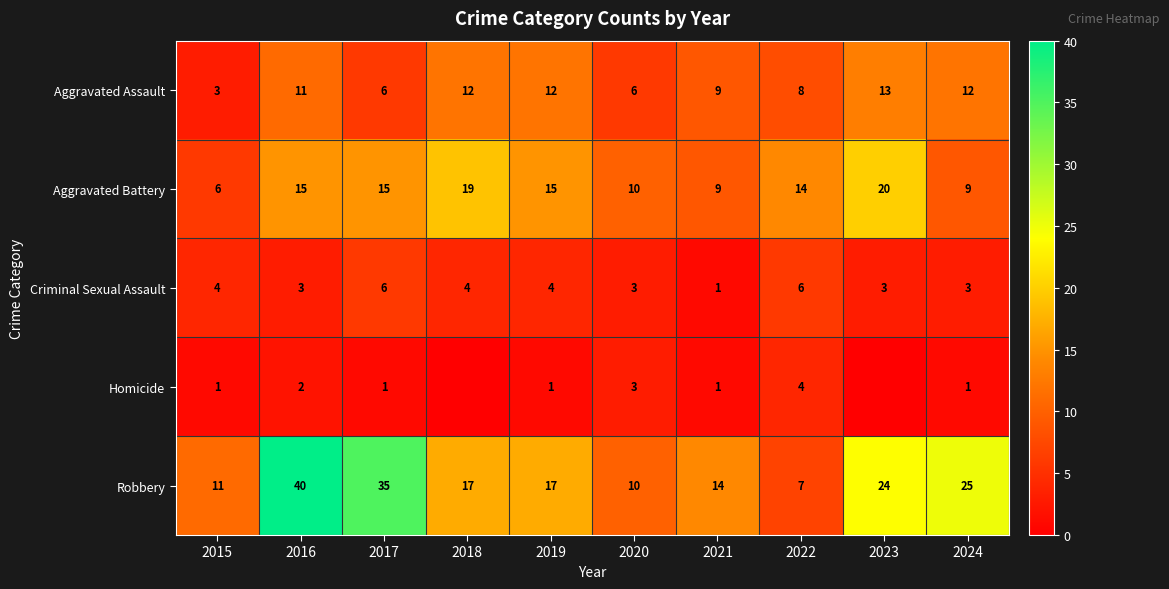

The Robbery series shows 13 at 2024. True or false?

False